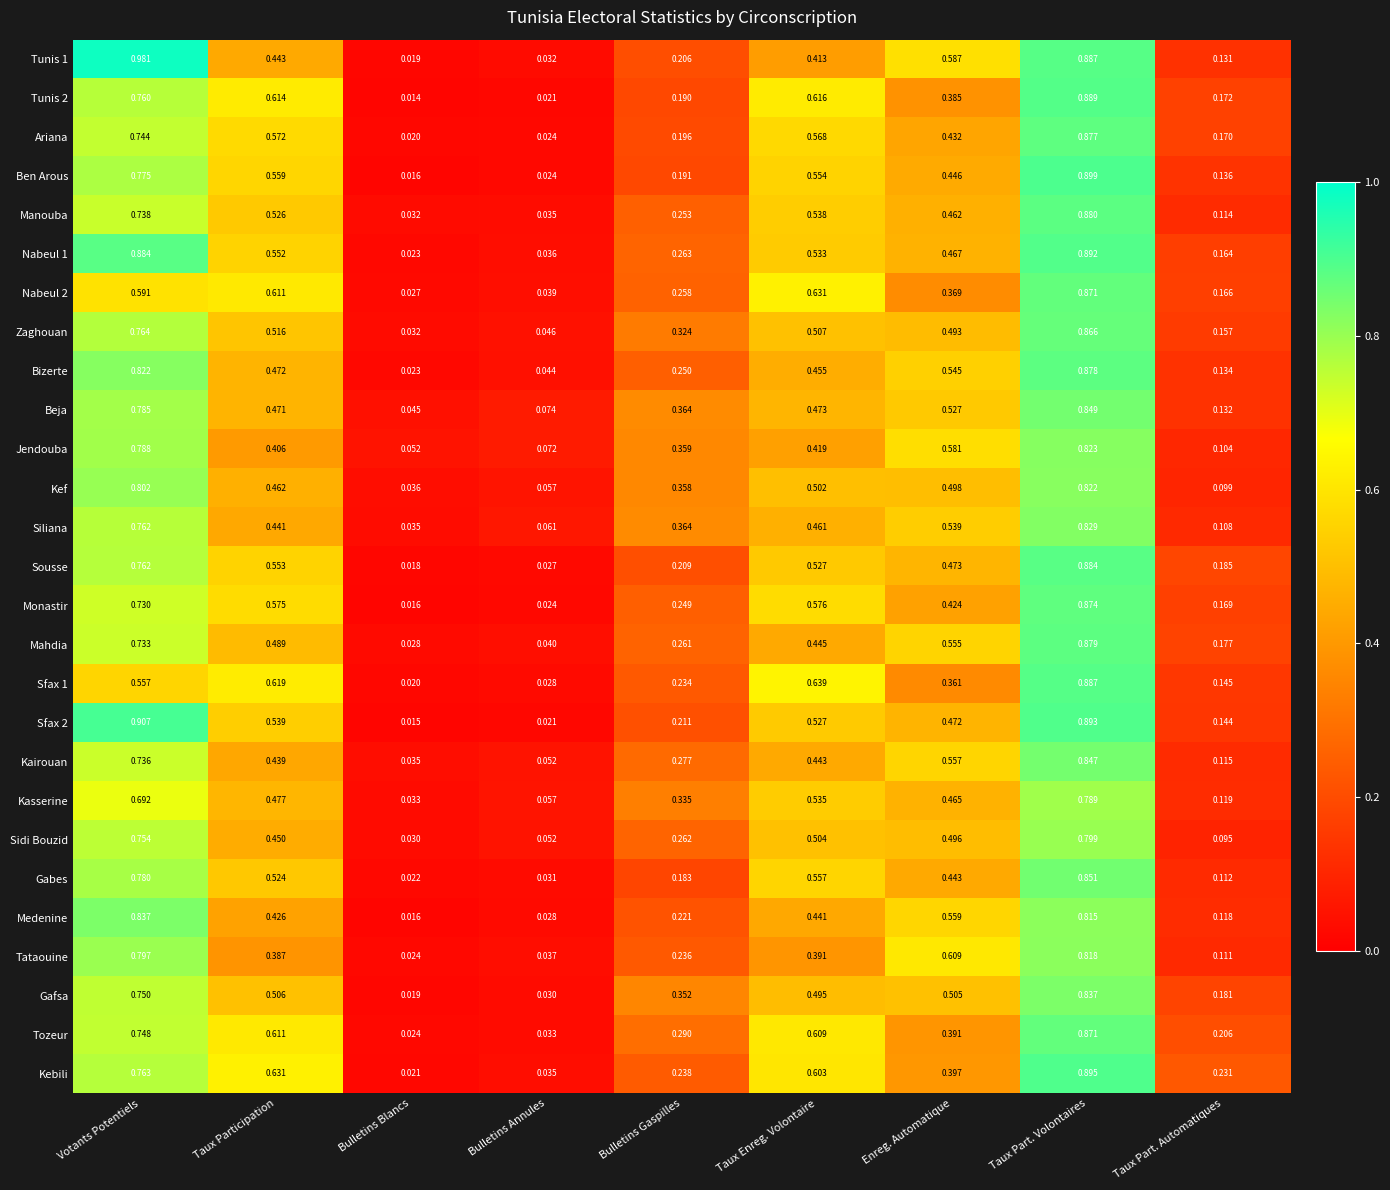

What is the total value across all series at Votants Potentiels?

20.7